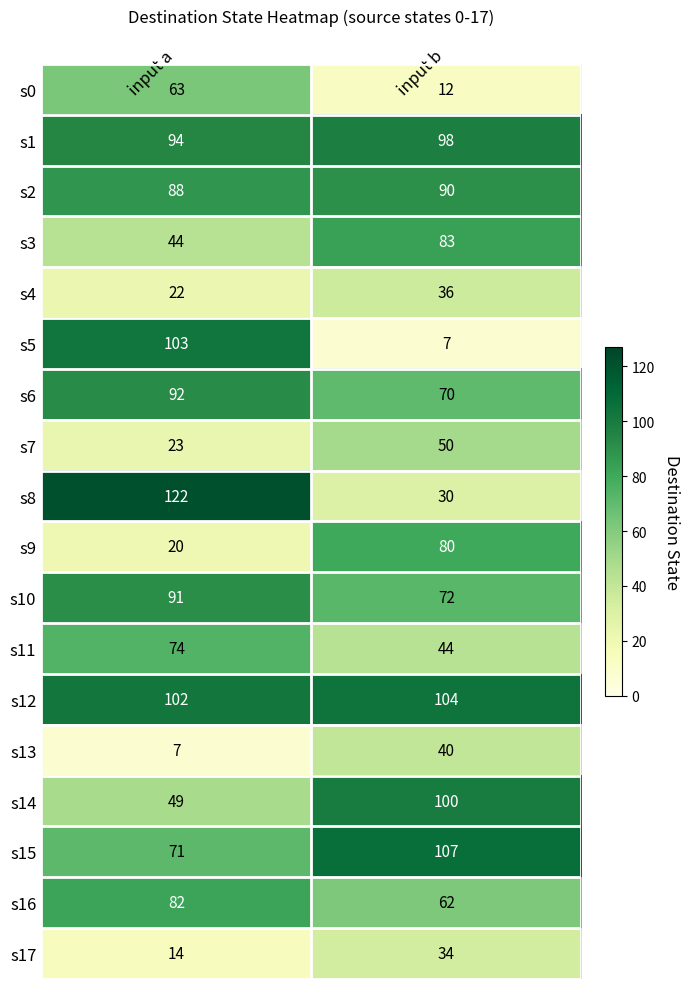

List the series in order of their peak value, highest first.

s8, s15, s12, s5, s14, s1, s6, s10, s2, s3, s16, s9, s11, s0, s7, s13, s4, s17